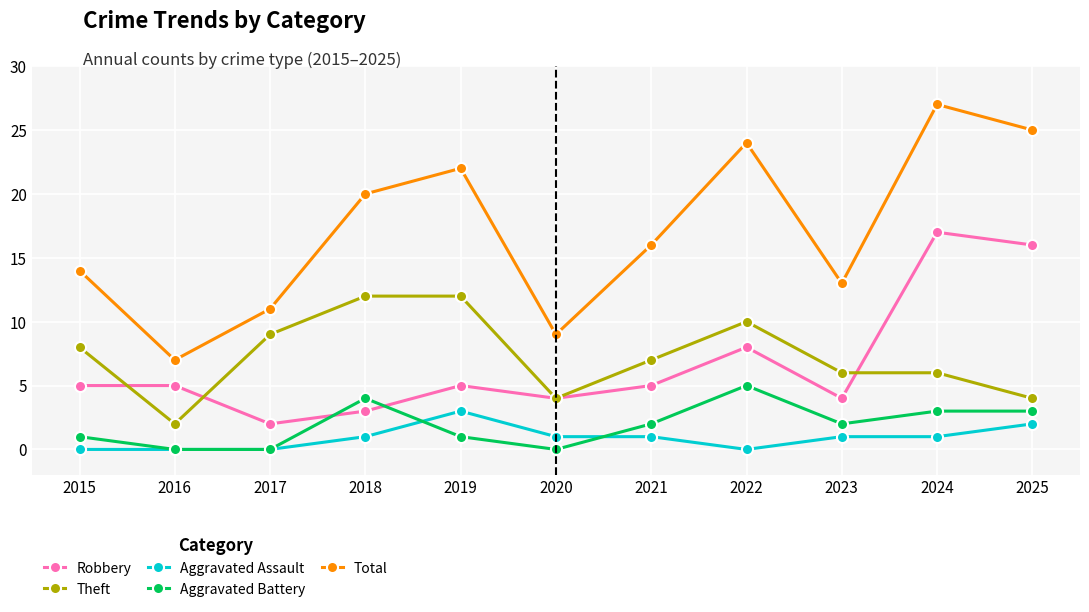

Reading left to right, list all the values displayed in this chart.

Robbery: 2015=5	2016=5	2017=2	2018=3	2019=5	2020=4	2021=5	2022=8	2023=4	2024=17	2025=16
Theft: 2015=8	2016=2	2017=9	2018=12	2019=12	2020=4	2021=7	2022=10	2023=6	2024=6	2025=4
Aggravated Assault: 2015=0	2016=0	2017=0	2018=1	2019=3	2020=1	2021=1	2022=0	2023=1	2024=1	2025=2
Aggravated Battery: 2015=1	2016=0	2017=0	2018=4	2019=1	2020=0	2021=2	2022=5	2023=2	2024=3	2025=3
Total: 2015=14	2016=7	2017=11	2018=20	2019=22	2020=9	2021=16	2022=24	2023=13	2024=27	2025=25